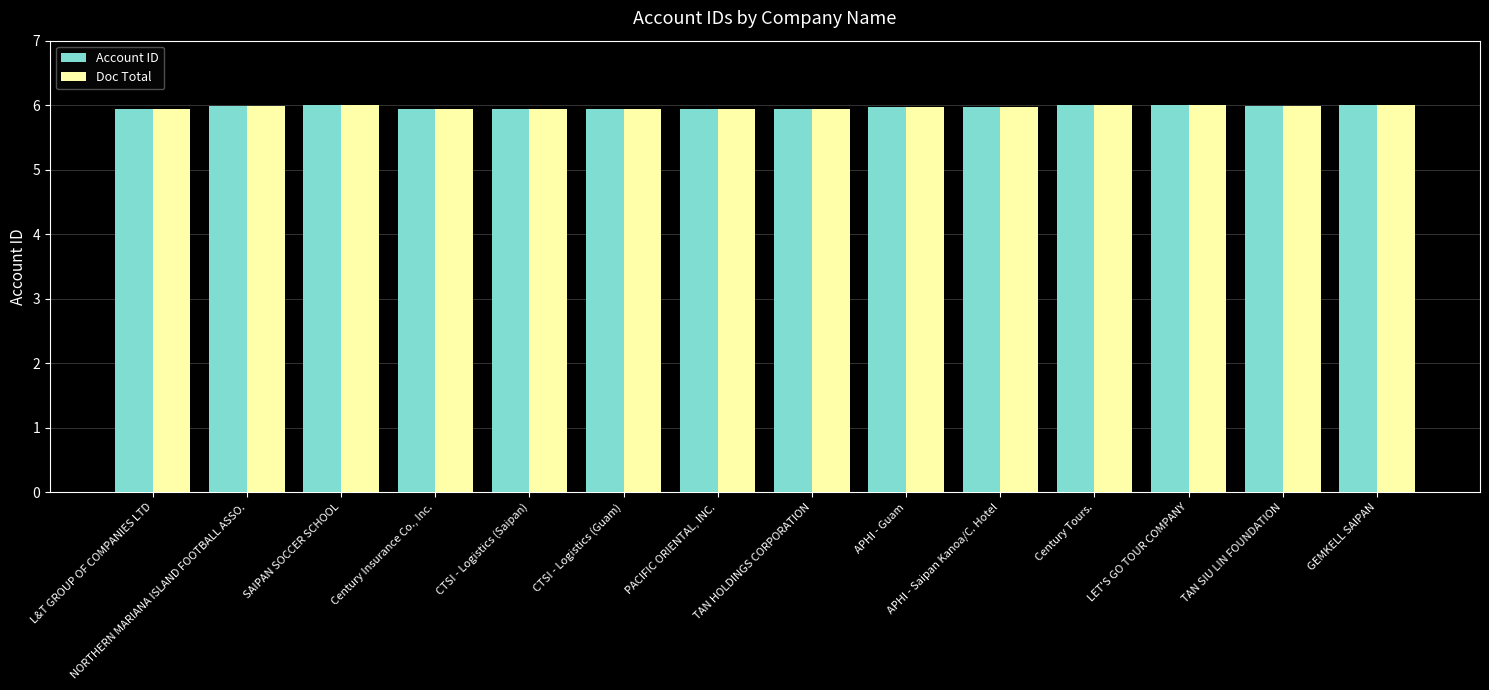

At how many categories does at least one series exceed 5?

14